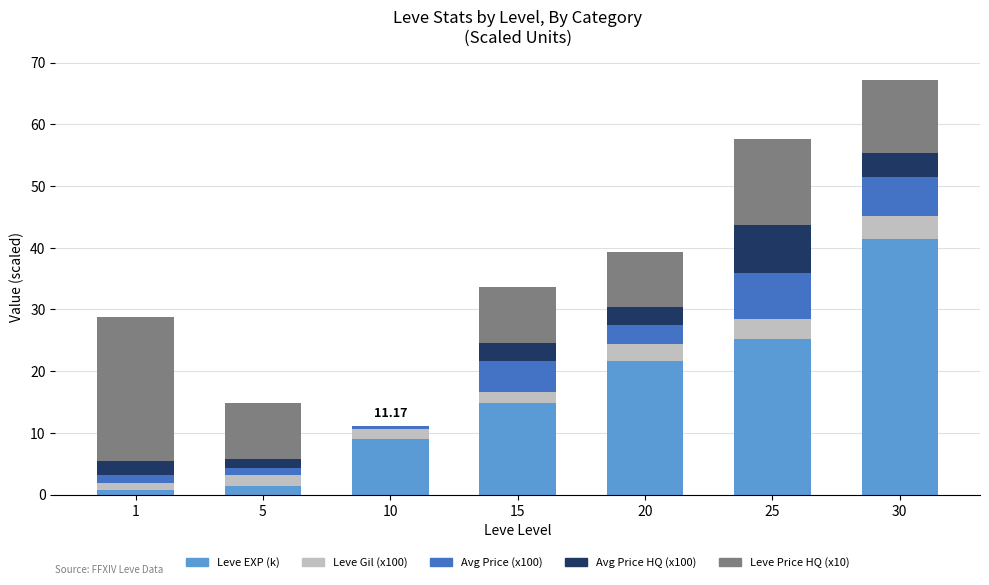

Are the bars grouped side by side (vs. stacked)?

No